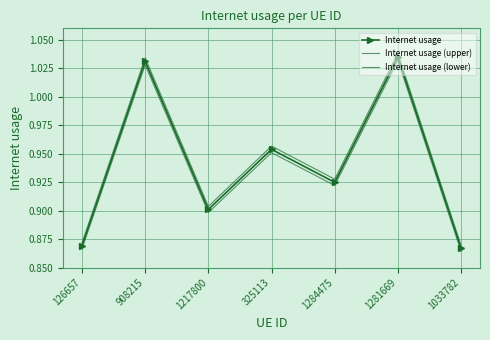

List the series in order of their peak value, lowest first.

Internet usage (lower), Internet usage, Internet usage (upper)